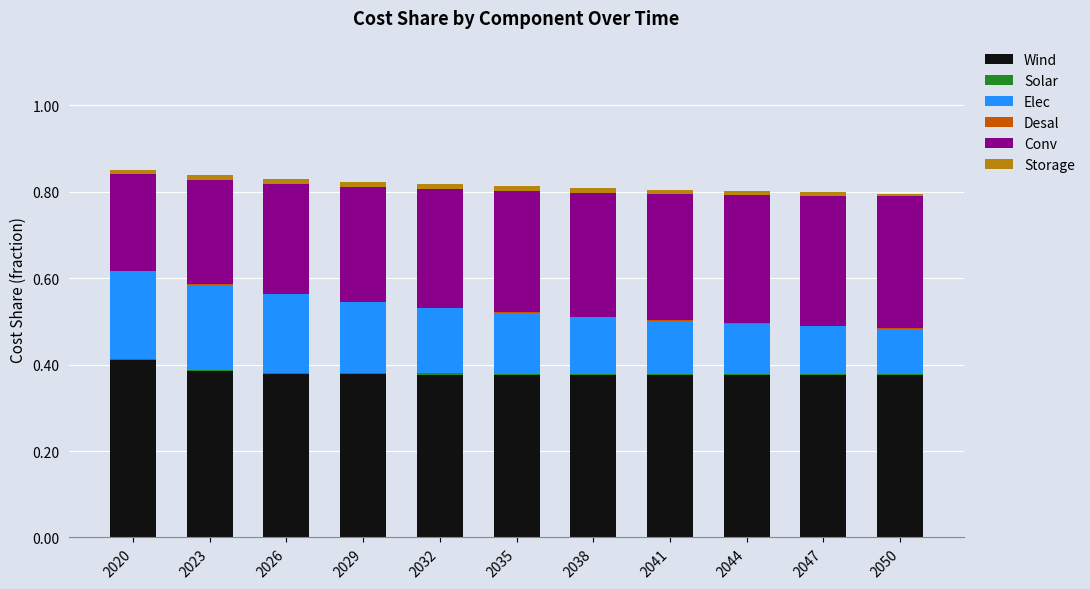

Which category has the highest value in the Wind series?

2020